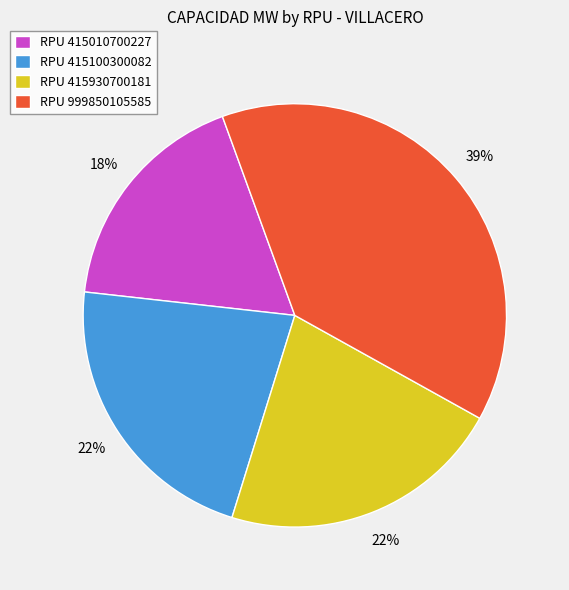

Count the number of slices in the pie.

4